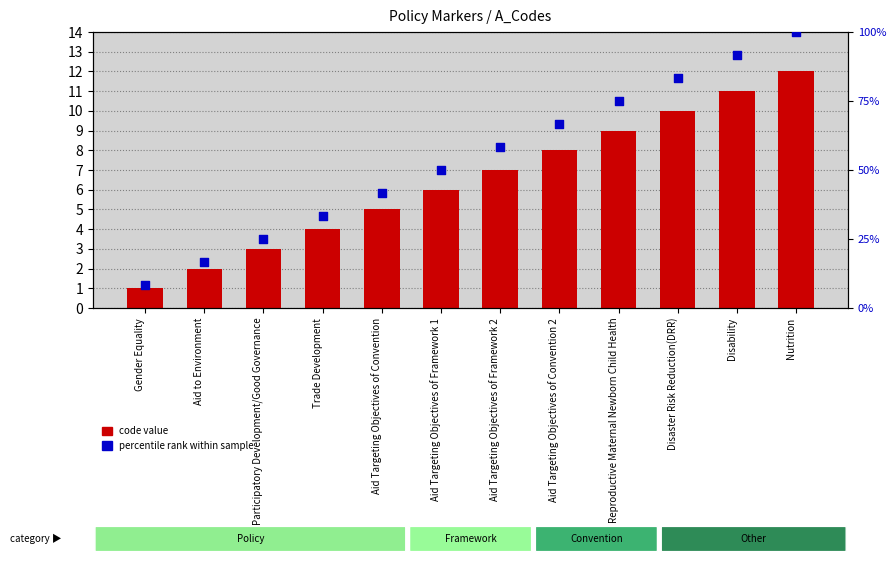

Which series has the largest total across all categories?

percentile rank within sample